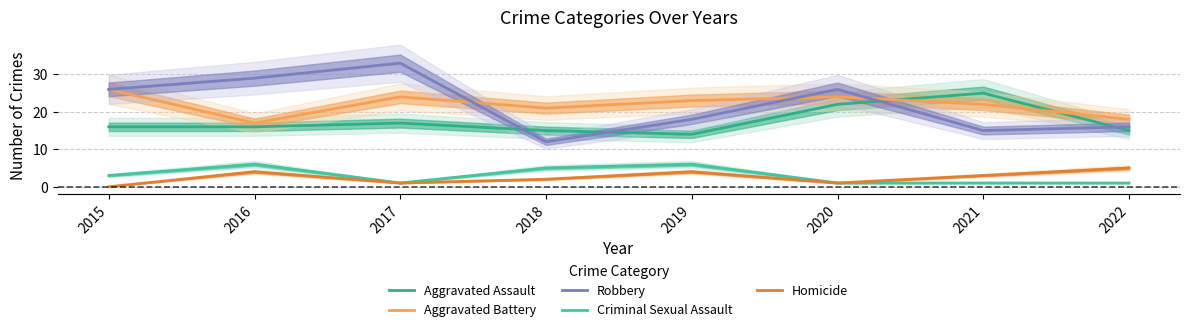

What is the average value of the Aggravated Assault series?

18